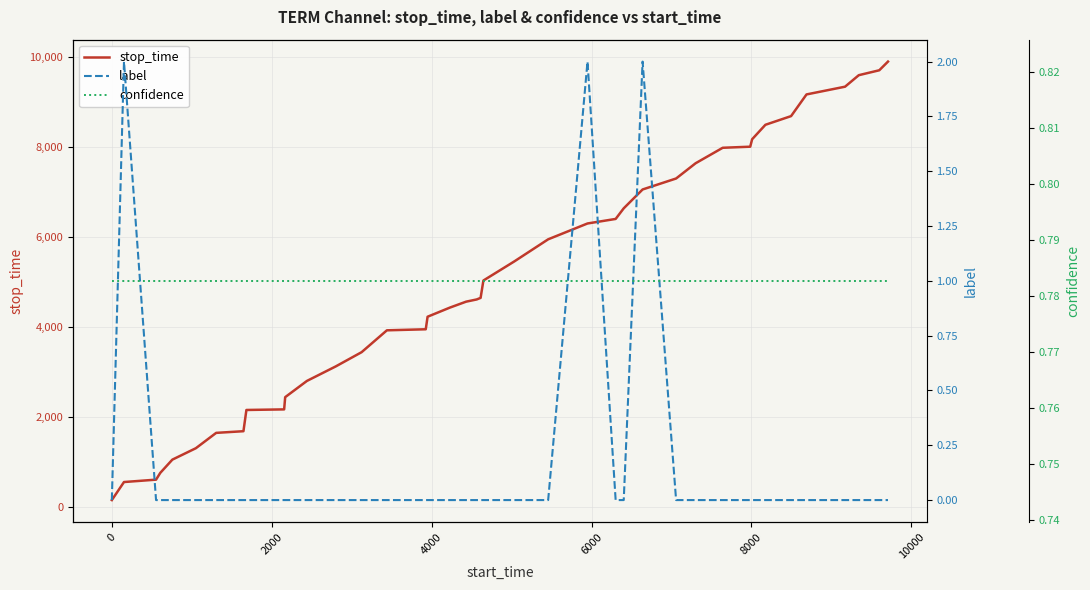

What is the maximum value for stop_time?

9900